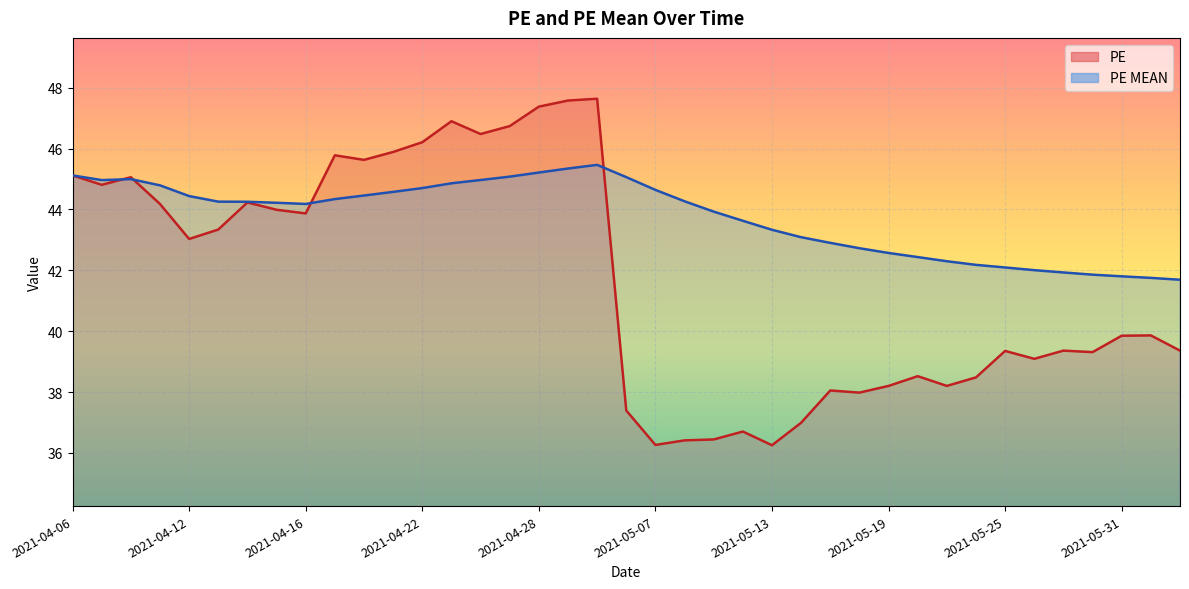

At which label is PE closest to 41?

2021-06-01